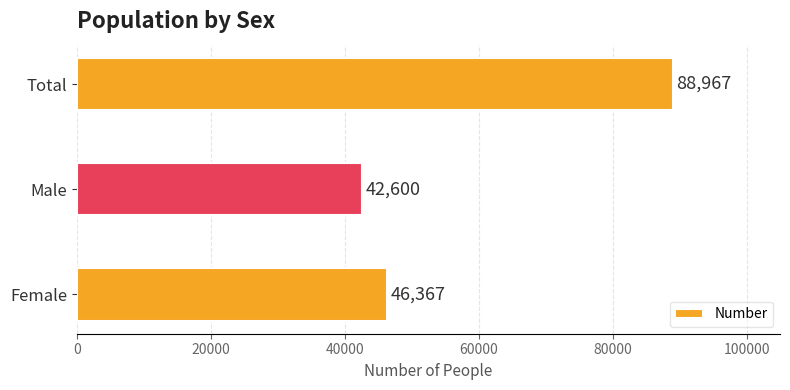

Is it true that the value at Total is 155255?

False